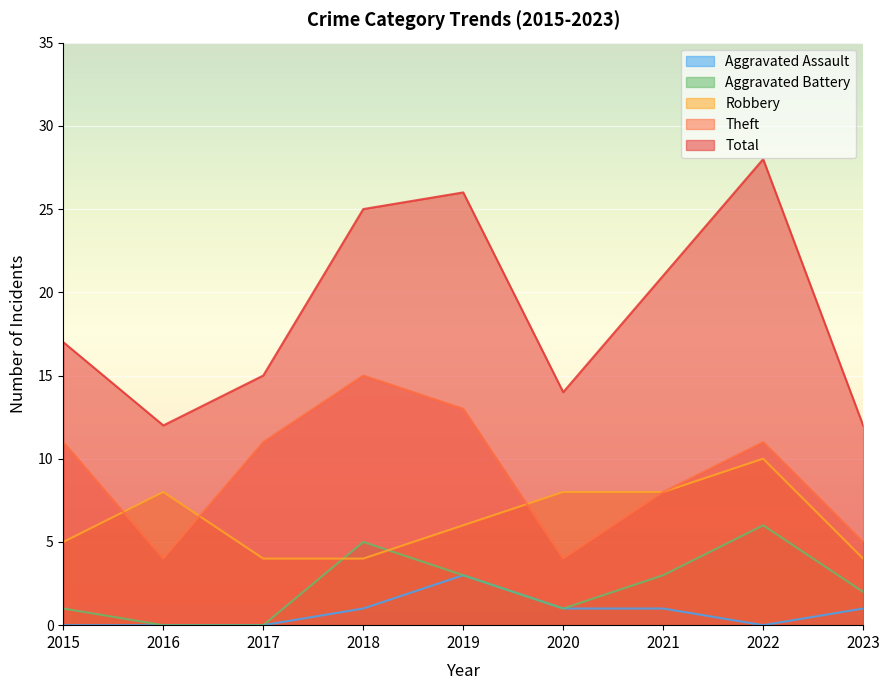

What is the difference between the Theft values at 2015 and 2018?

4